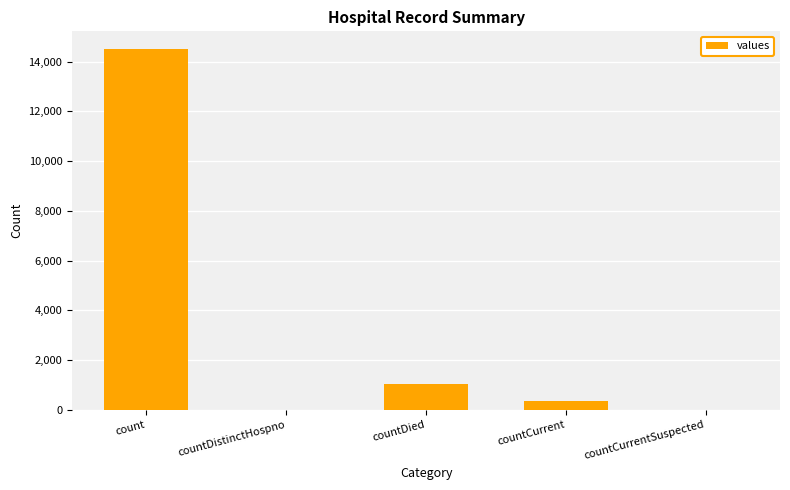

What is the difference between the values at count and countCurrentSuspected?

14488